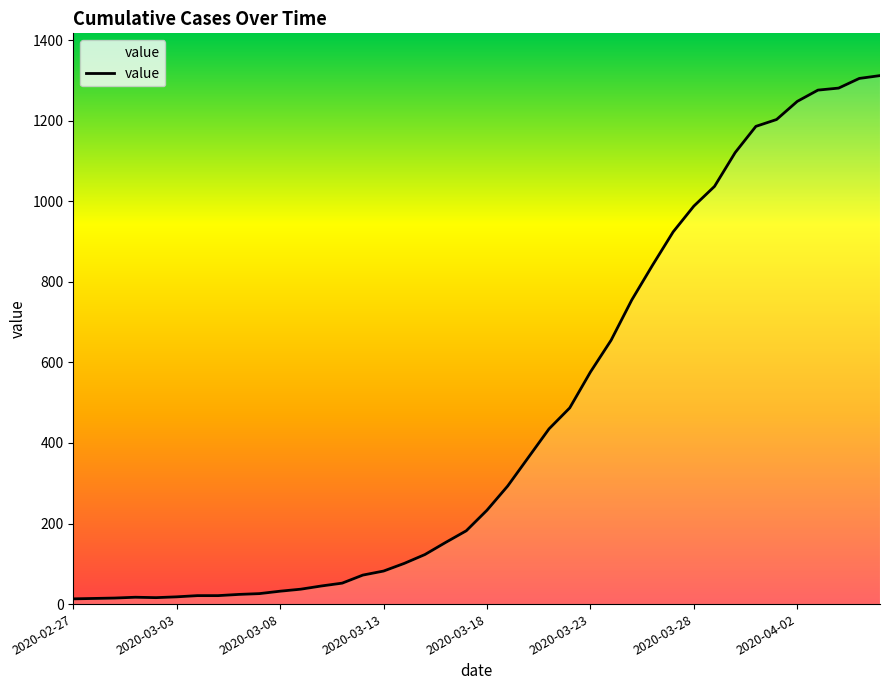

What is the maximum value shown in the chart?

1312